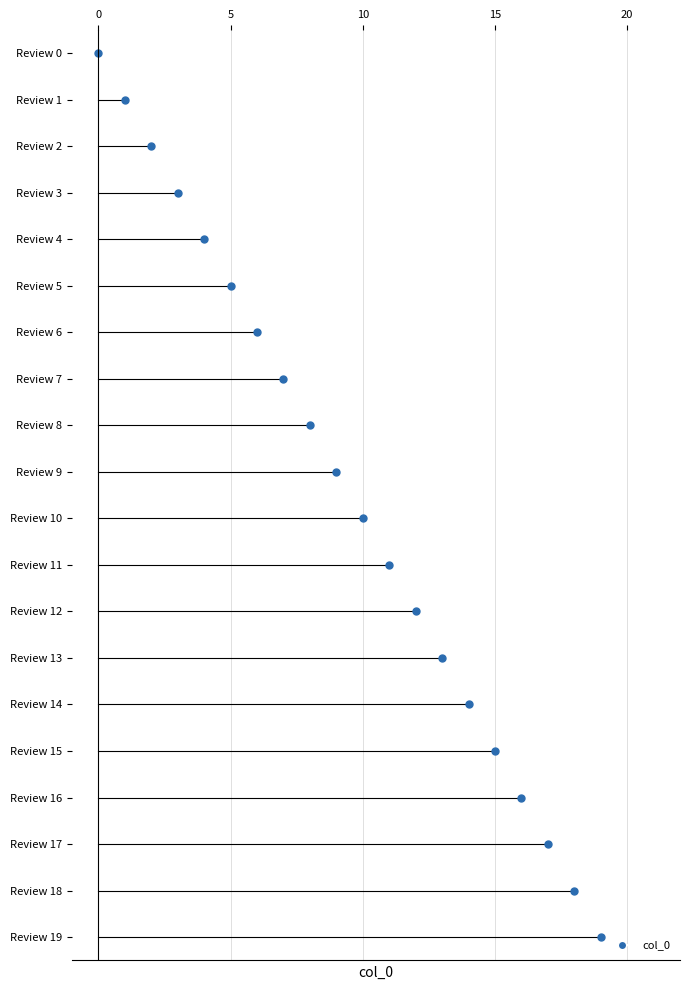

Reading right to left, what are all the values shown in this chart?

Review 19=19	Review 18=18	Review 17=17	Review 16=16	Review 15=15	Review 14=14	Review 13=13	Review 12=12	Review 11=11	Review 10=10	Review 9=9	Review 8=8	Review 7=7	Review 6=6	Review 5=5	Review 4=4	Review 3=3	Review 2=2	Review 1=1	Review 0=0